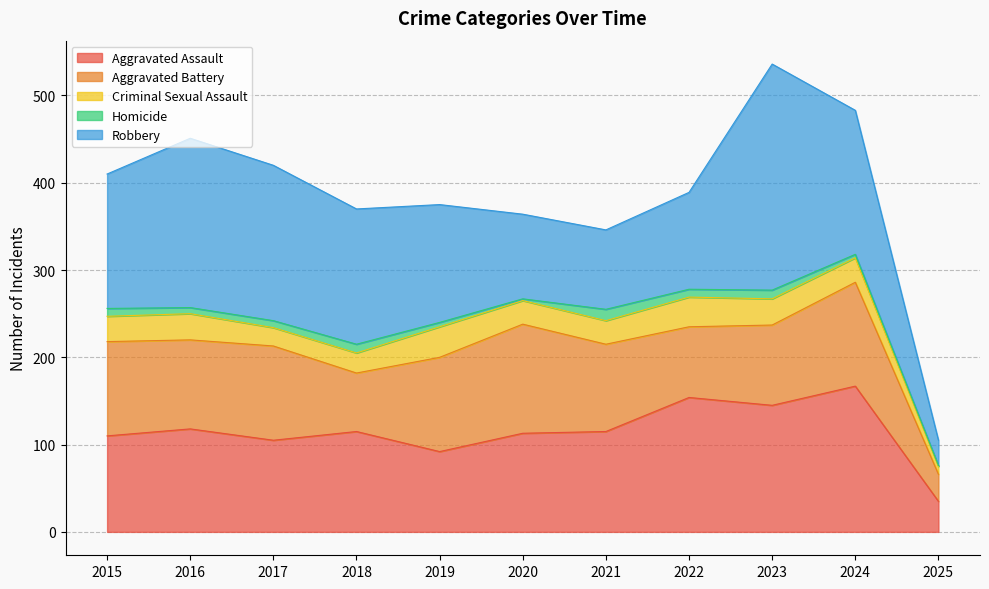

Which series changed the most between 2016 and 2017?

Robbery